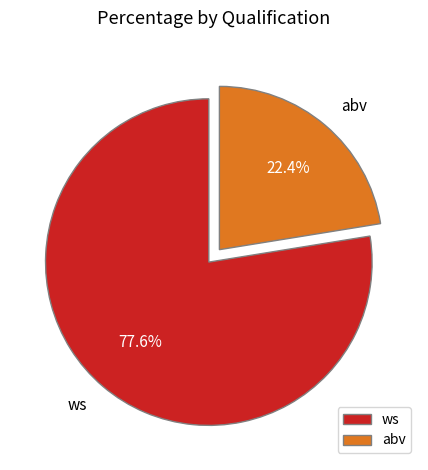

Between ws and abv, which is larger?

ws